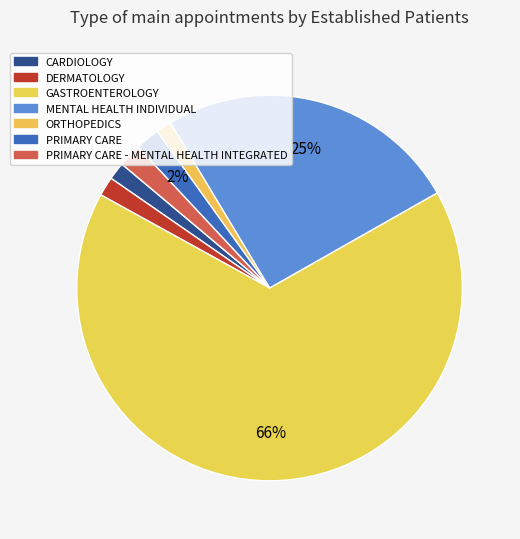

Do DERMATOLOGY and MENTAL HEALTH INDIVIDUAL together represent more than half of the pie?

No